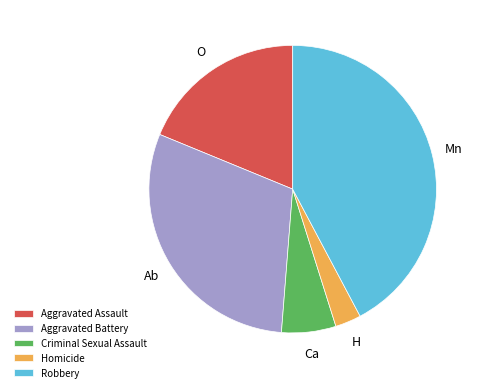

What is the ratio of the value at Aggravated Assault to the value at Homicide?

6.5